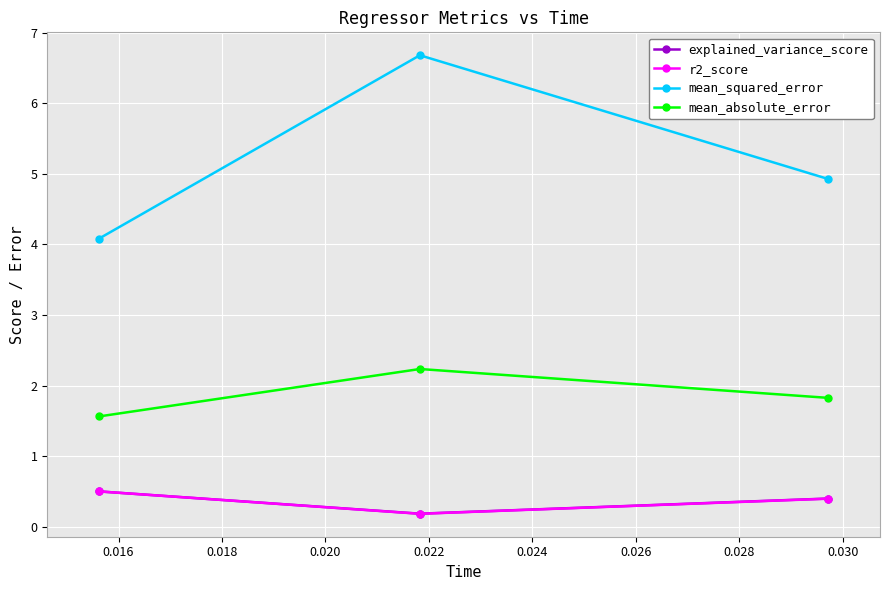

At how many categories does at least one series exceed 3?

3